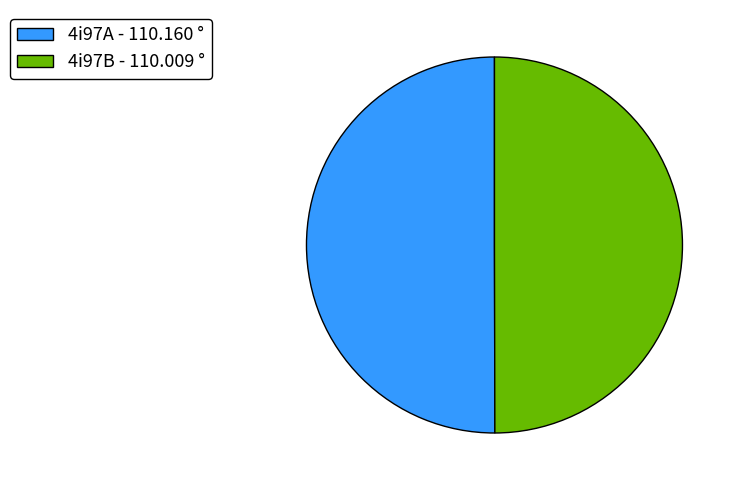

Approximately how many times larger is the value at 4i97A - 110.160 ° compared to 4i97B - 110.009 °?

1.0